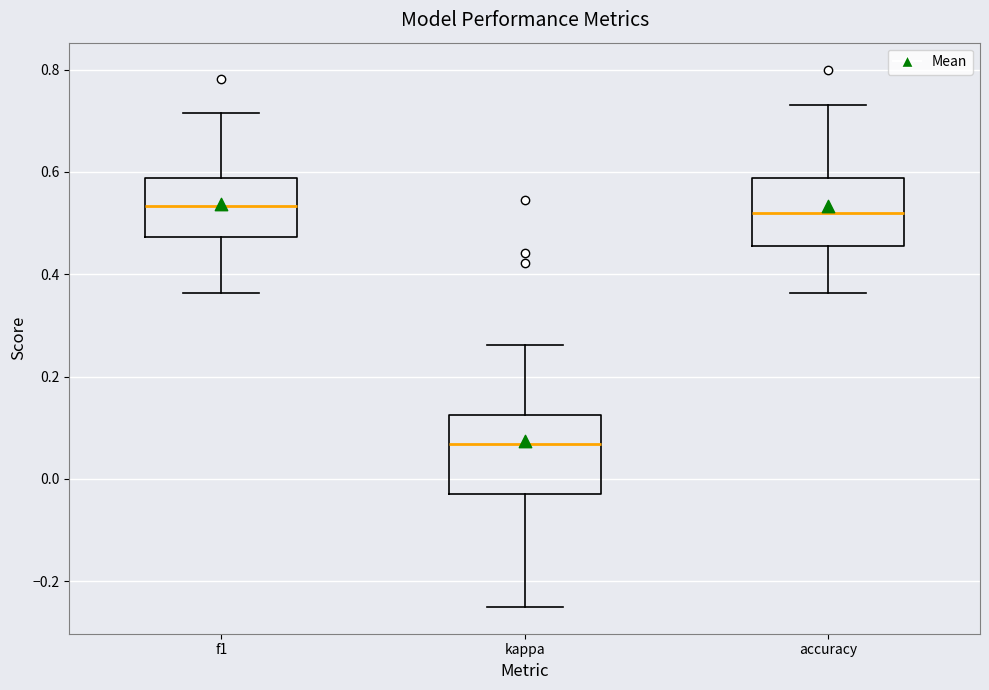

Where does the upper whisker of the box for accuracy end on the y-axis? The values are not printed on the chart, so give them approximately, as read against the axis.

0.74